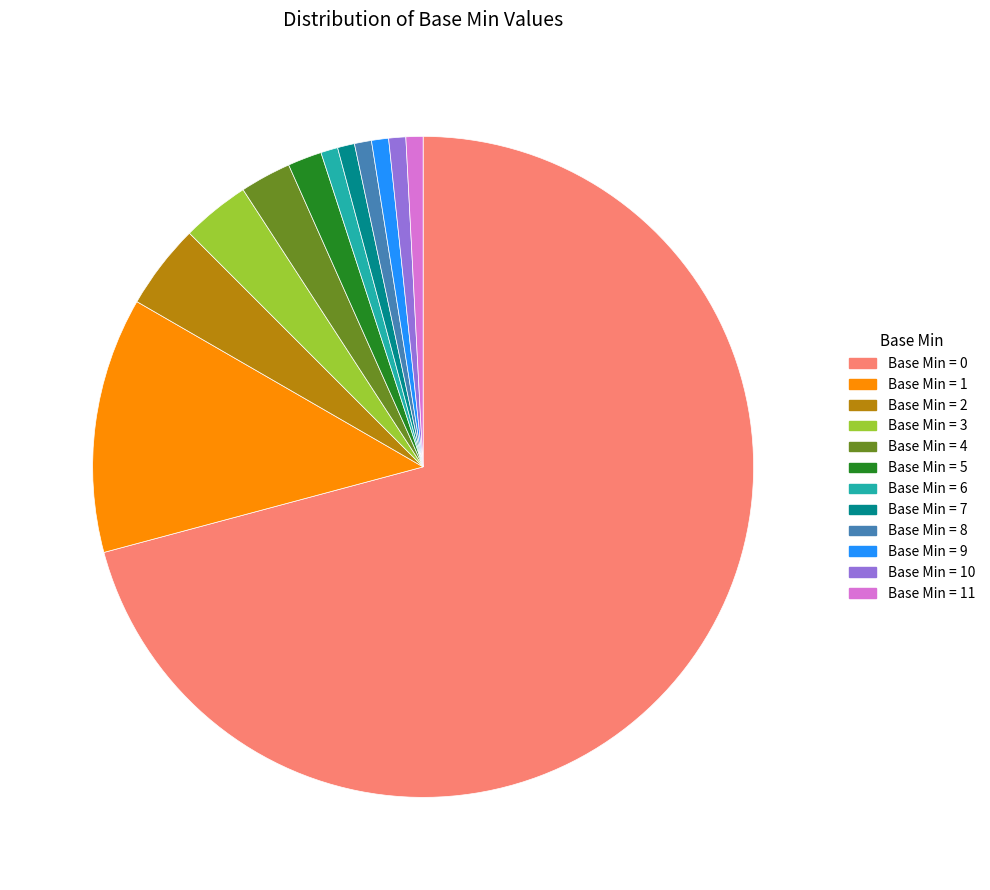

The Base Min = 11 slice represents 11% of the pie. True or false?

False